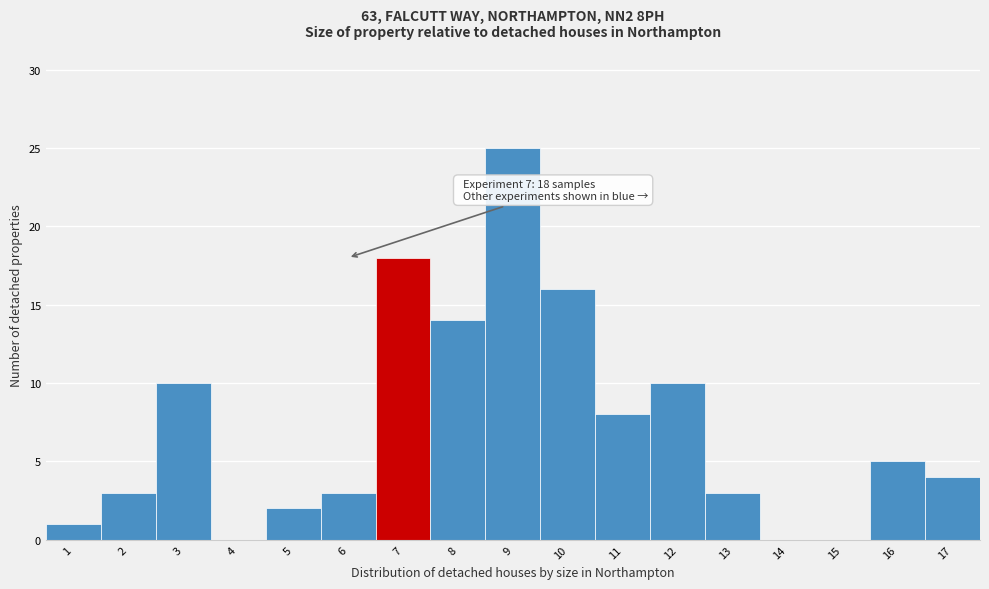

Reading right to left, what are all the values shown in this chart?

17=4	16=5	15=0	14=0	13=3	12=10	11=8	10=16	9=25	8=14	7=18	6=3	5=2	4=0	3=10	2=3	1=1